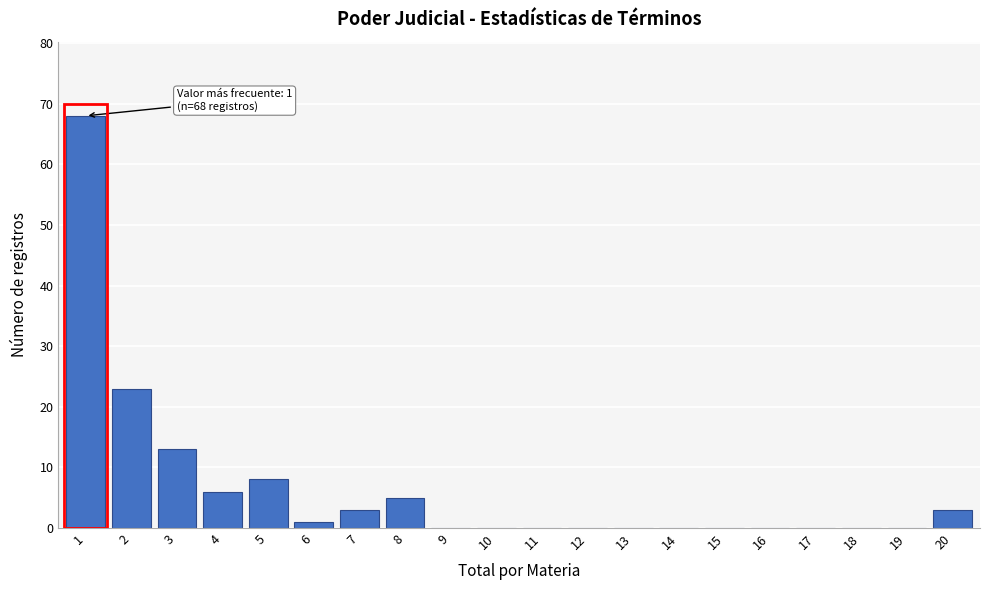

Reading right to left, extract all data points from this chart.

20=3	19=0	18=0	17=0	16=0	15=0	14=0	13=0	12=0	11=0	10=0	9=0	8=5	7=3	6=1	5=8	4=6	3=13	2=23	1=68